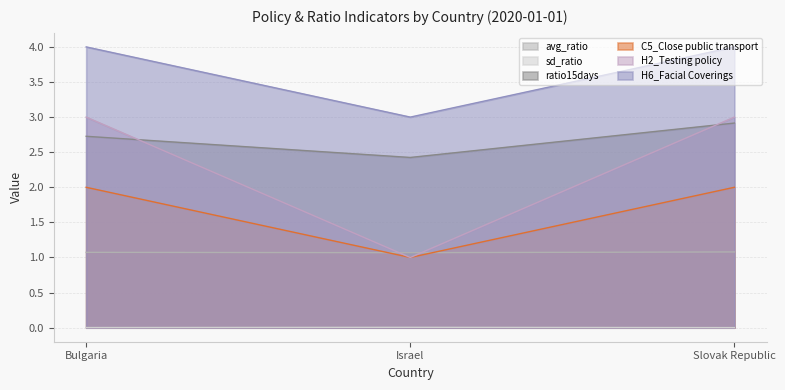

Which series has the largest range (max minus min)?

H2_Testing policy